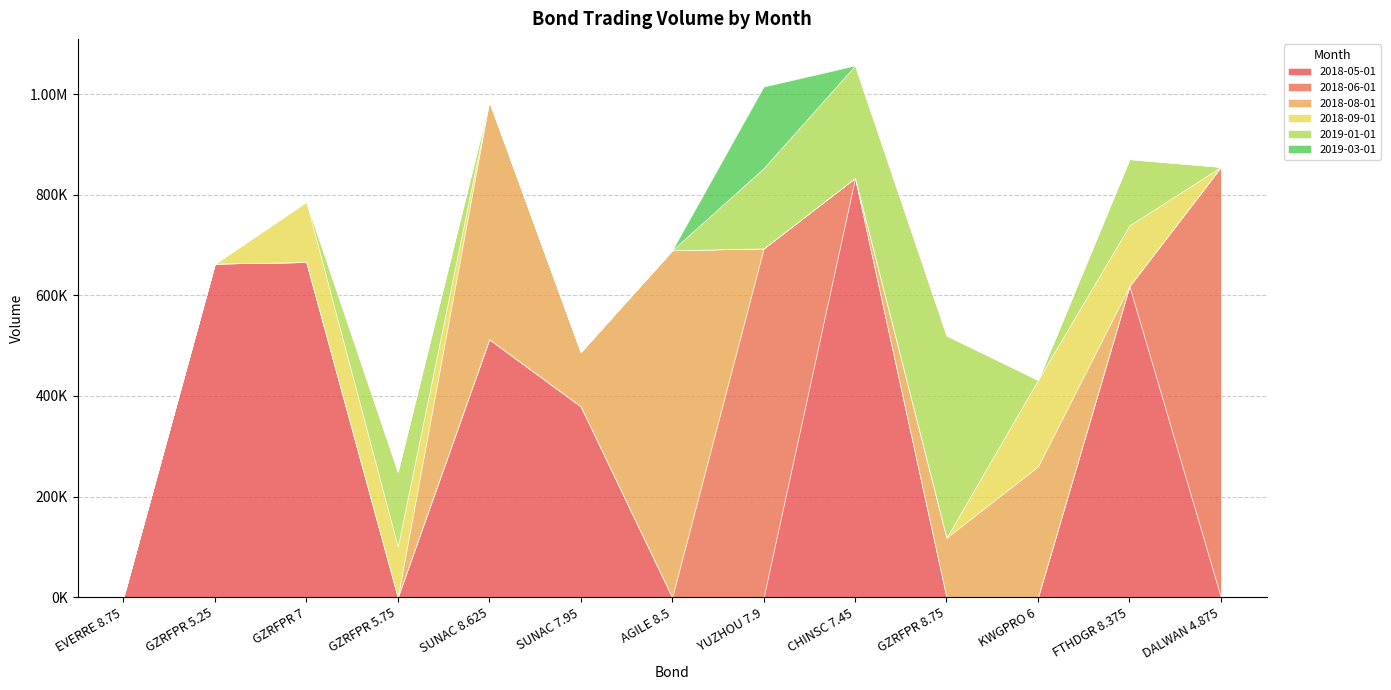

Which has a higher value, AGILE 8.5 or SUNAC 7.95?

SUNAC 7.95